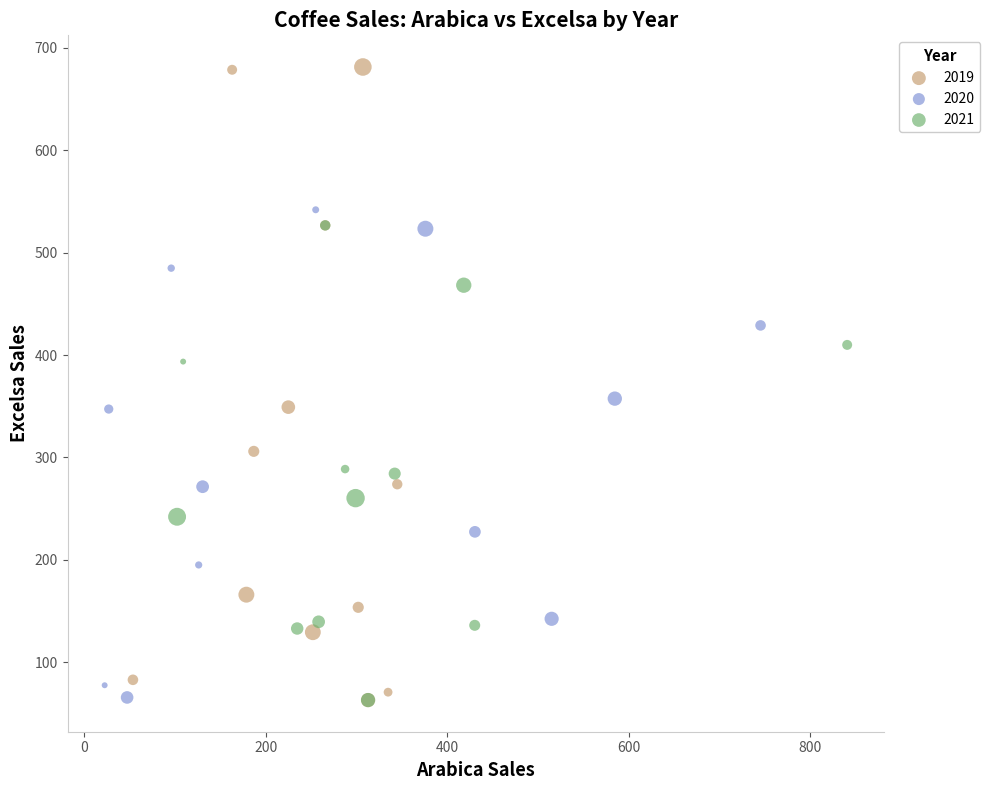

Which series has the largest Y range (max minus min)?

2019